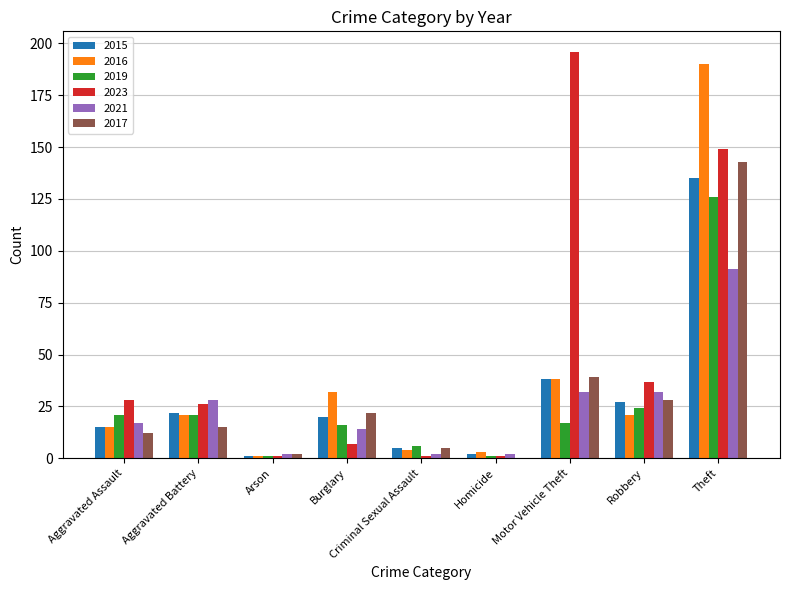

At which category is the sum across all series the highest?

Theft